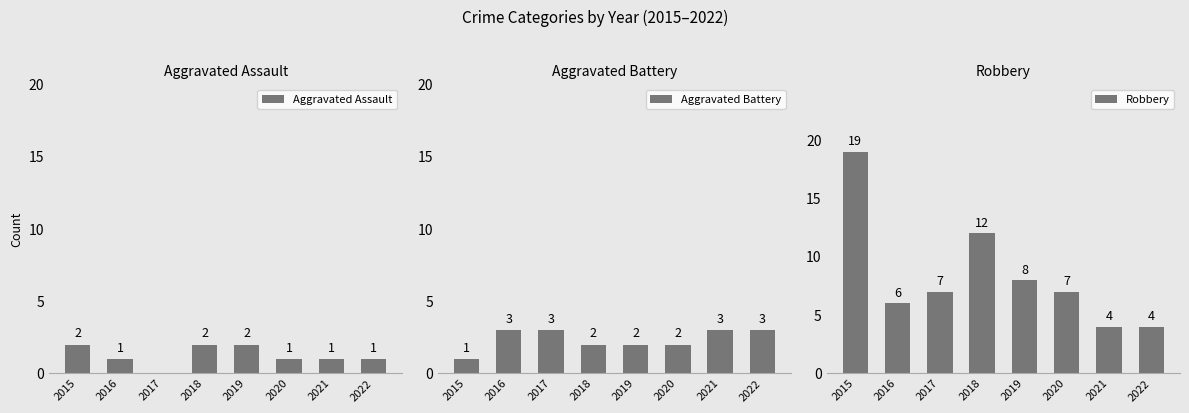

What is the maximum value shown in the chart?

19